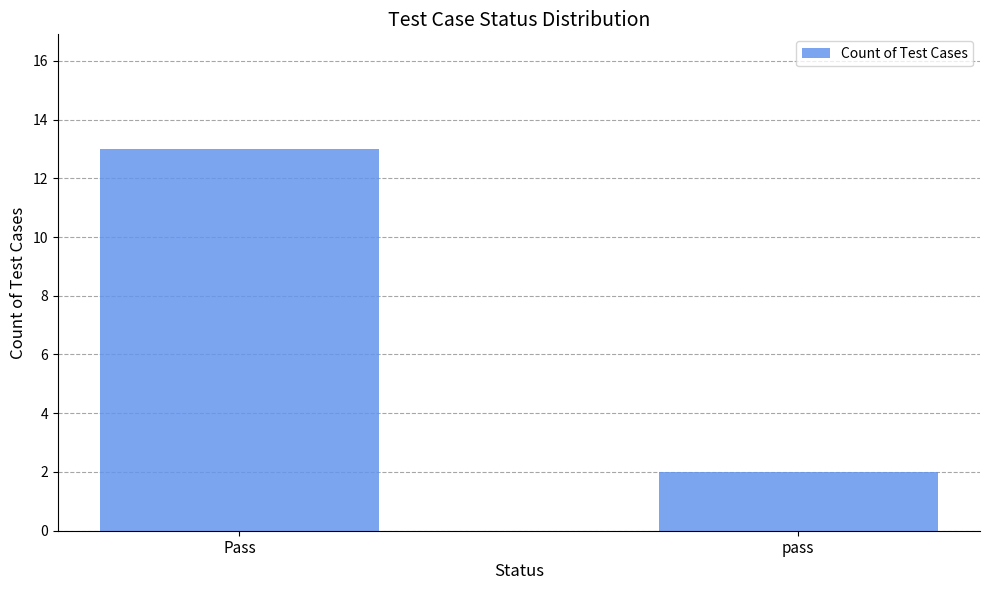

What position from the right is pass?

1